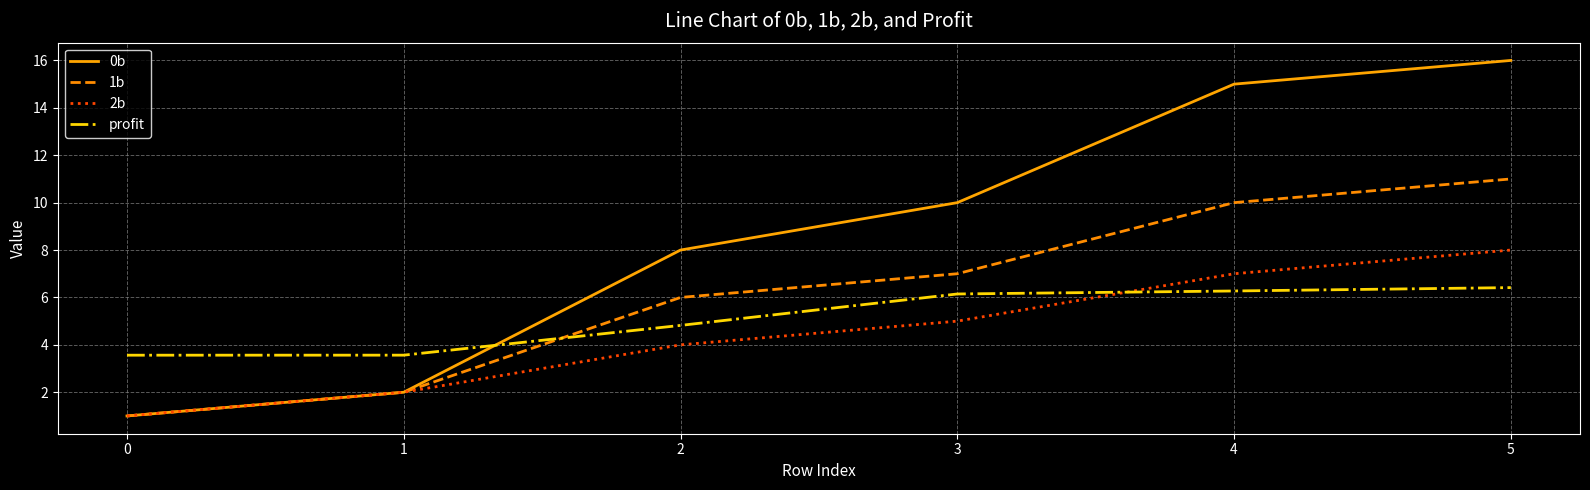

True or false: profit has more than 2 interior local peaks.

False